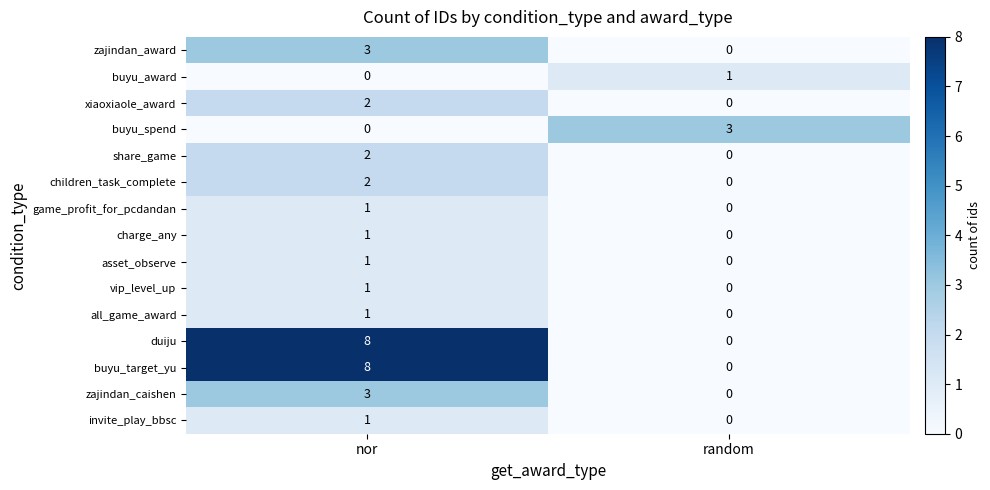

What is the sum of all zajindan_award values?

3